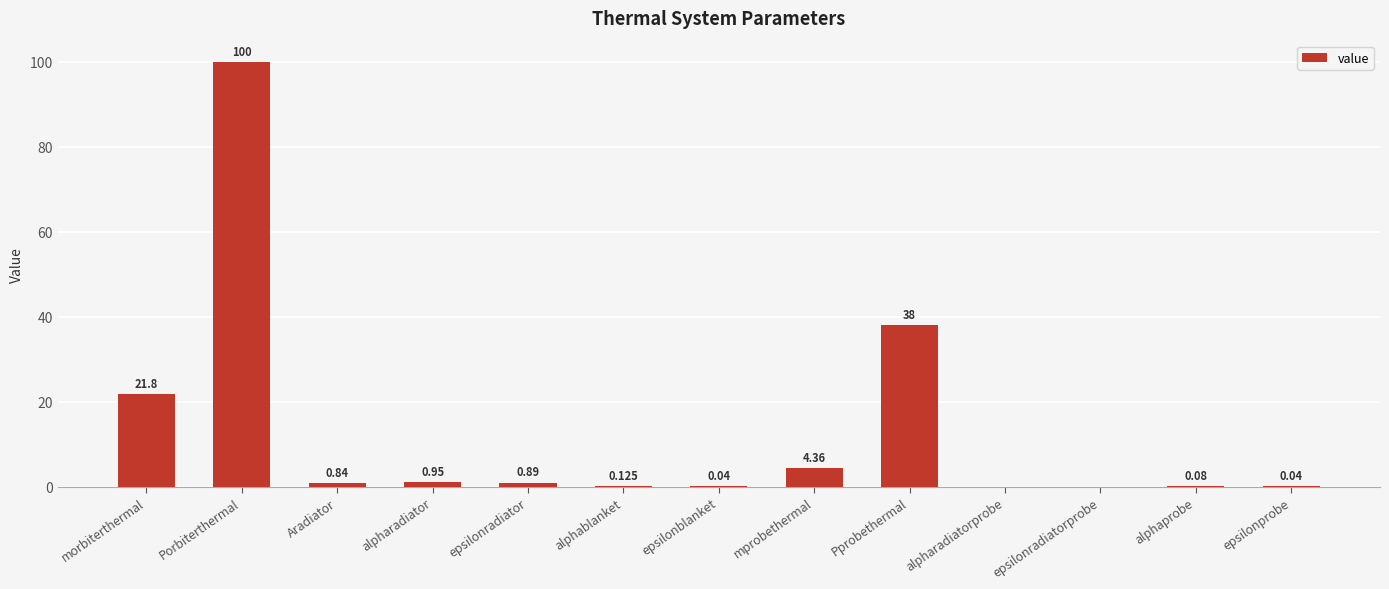

Which label corresponds to the largest value in the chart?

Porbiterthermal